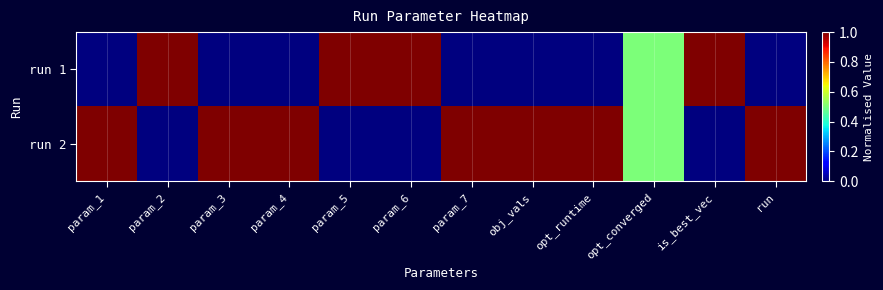

Between param_2 and param_6, which series saw the biggest shift?

run 1